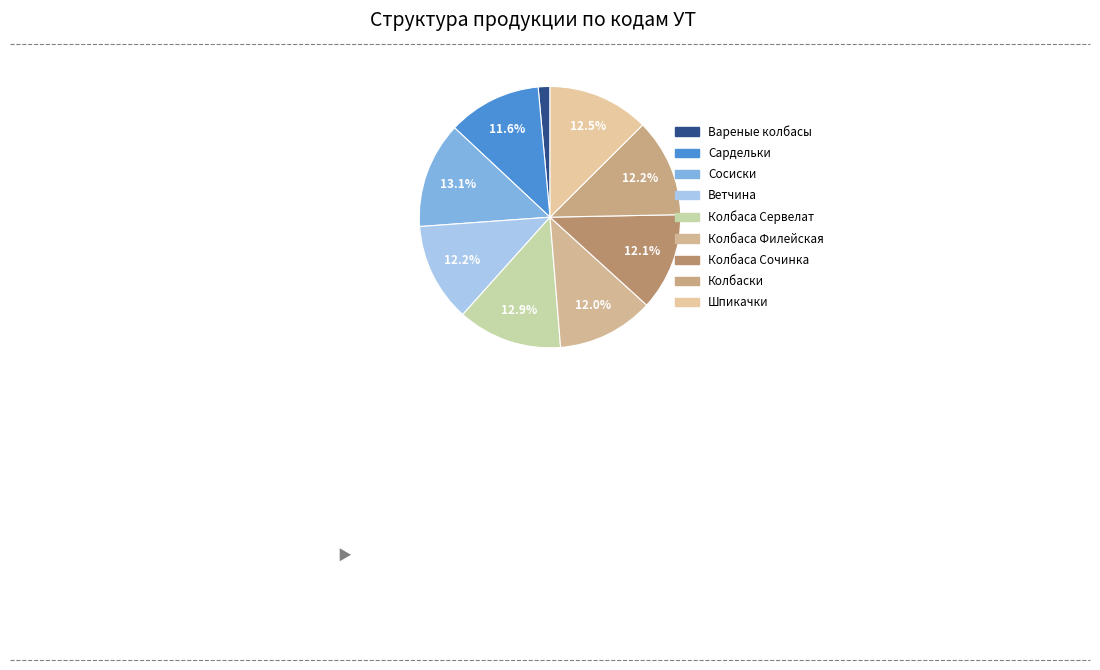

Do Сосиски and Колбаса Сочинка together represent more than half of the pie?

No